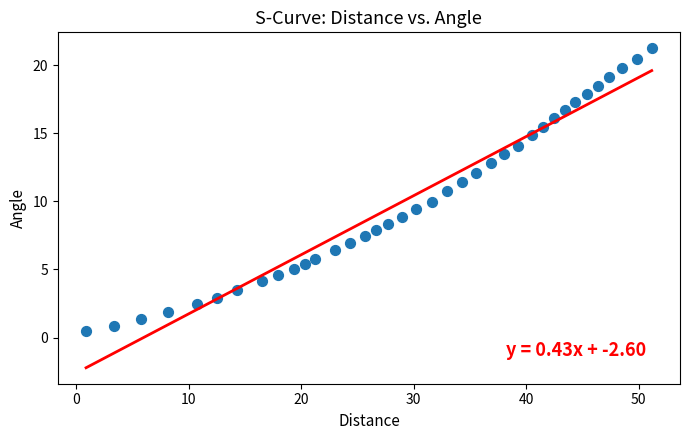

What is the range of X values (max minus min)?

50.3